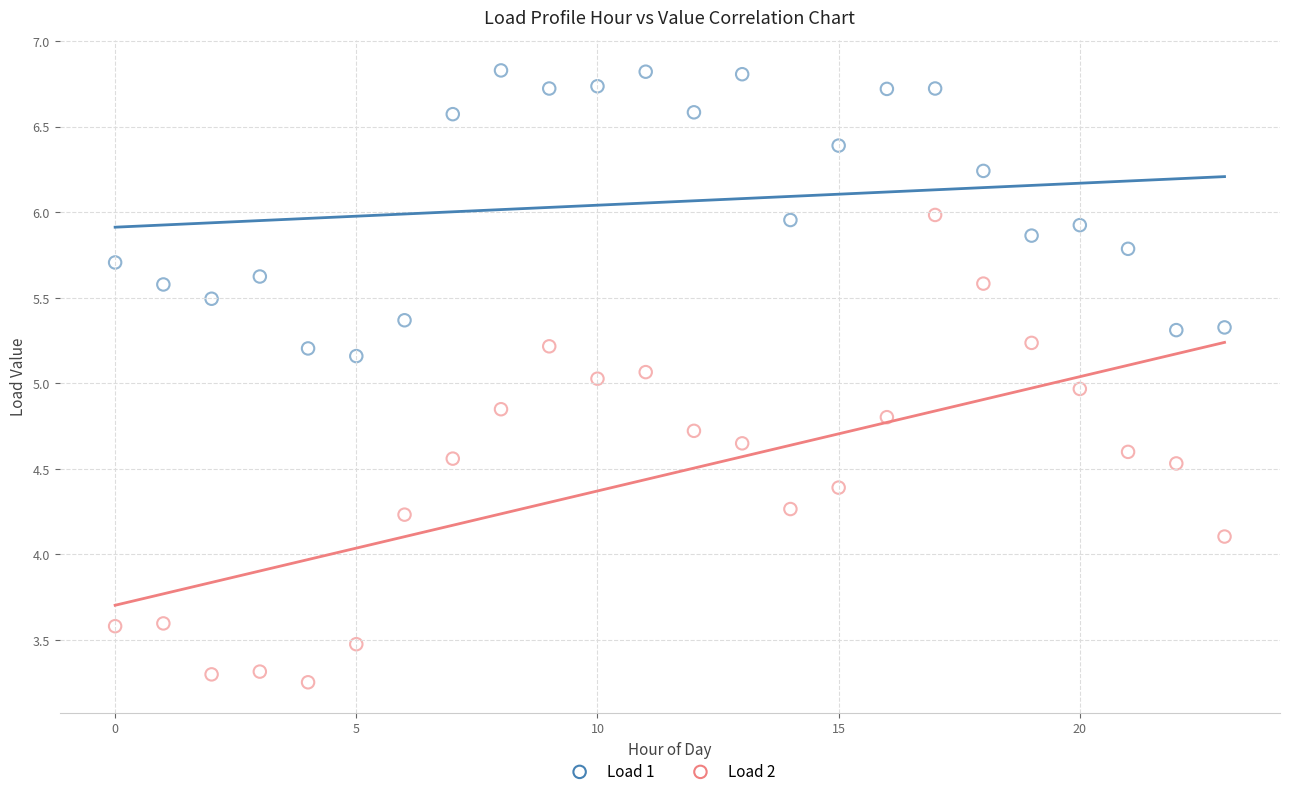

Which series contains the highest Y value?

Load 1